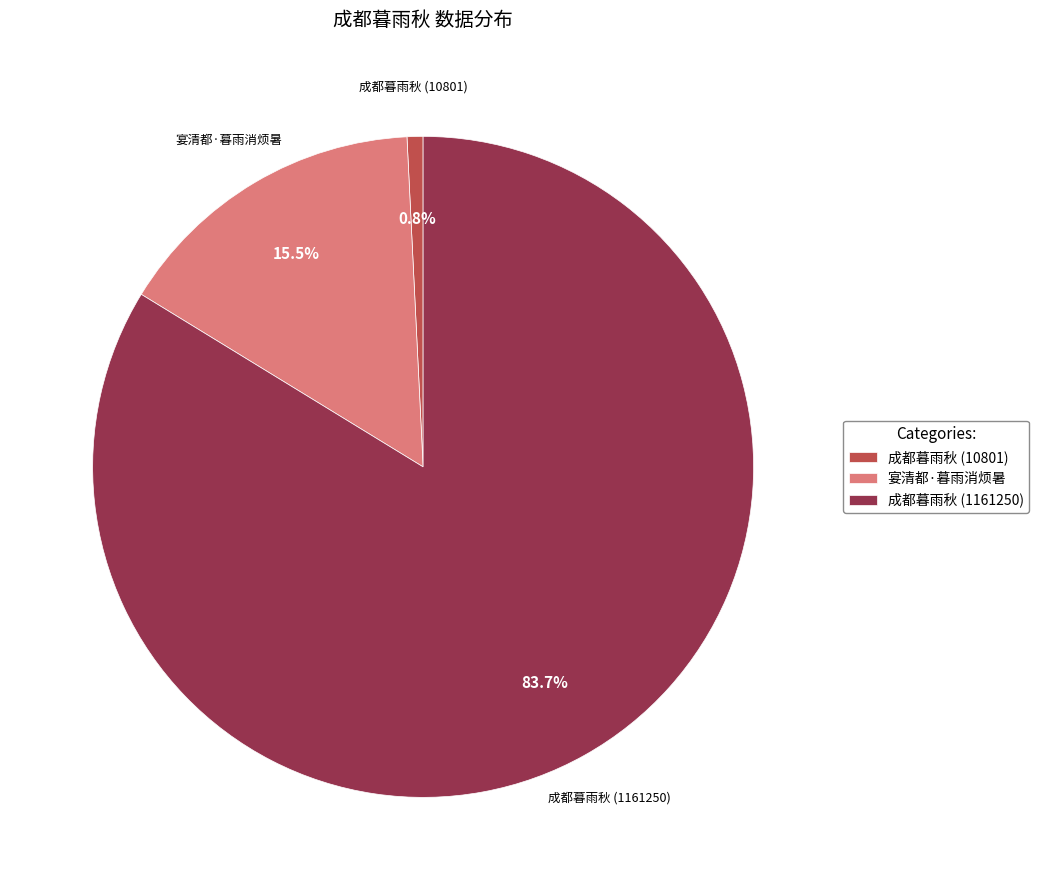

Rank the categories by value from highest to lowest.

成都暮雨秋 (1161250), 宴清都·暮雨消烦暑, 成都暮雨秋 (10801)